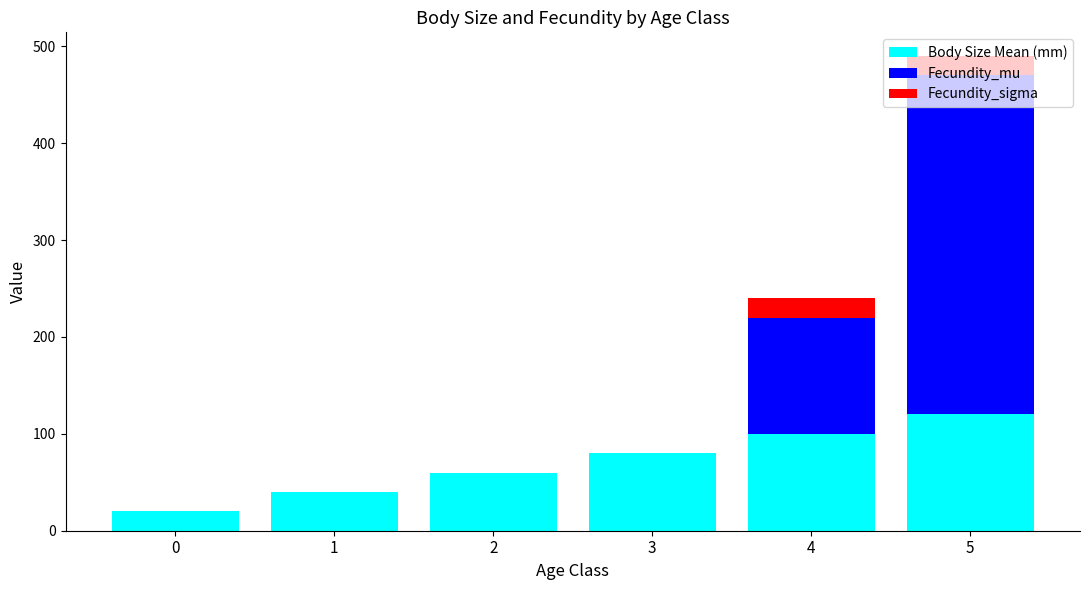

At which category is the sum across all series the highest?

5